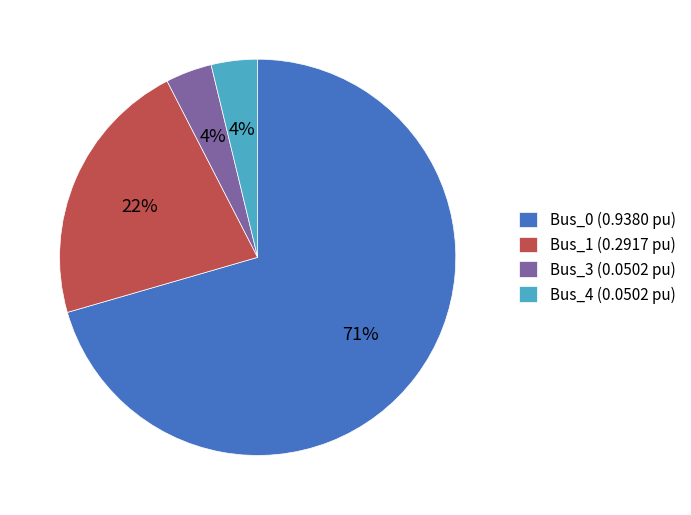

To the nearest percent, what is the combined percentage of Bus_4 (0.0502 pu) and Bus_1 (0.2917 pu)?

26%